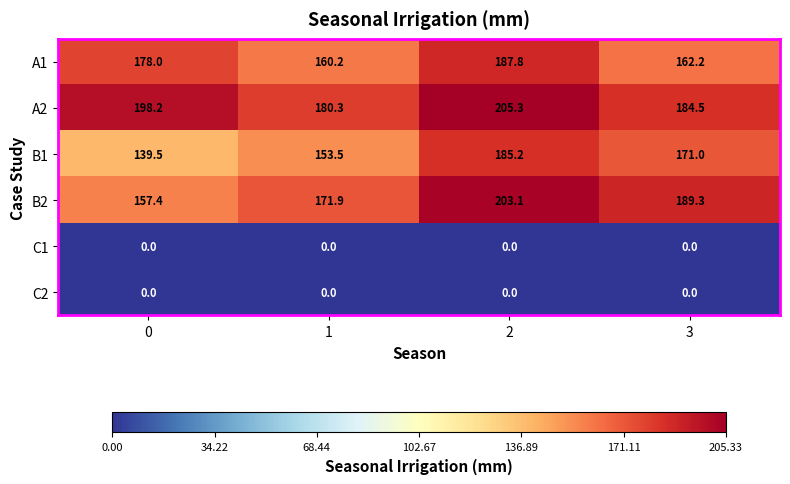

Reading left to right, transcribe all the data shown in this chart.

A1: 0=178.0	1=160.2	2=187.8	3=162.2
A2: 0=198.2	1=180.3	2=205.3	3=184.5
B1: 0=139.5	1=153.5	2=185.2	3=171.0
B2: 0=157.4	1=171.9	2=203.1	3=189.3
C1: 0=0.0	1=0.0	2=0.0	3=0.0
C2: 0=0.0	1=0.0	2=0.0	3=0.0